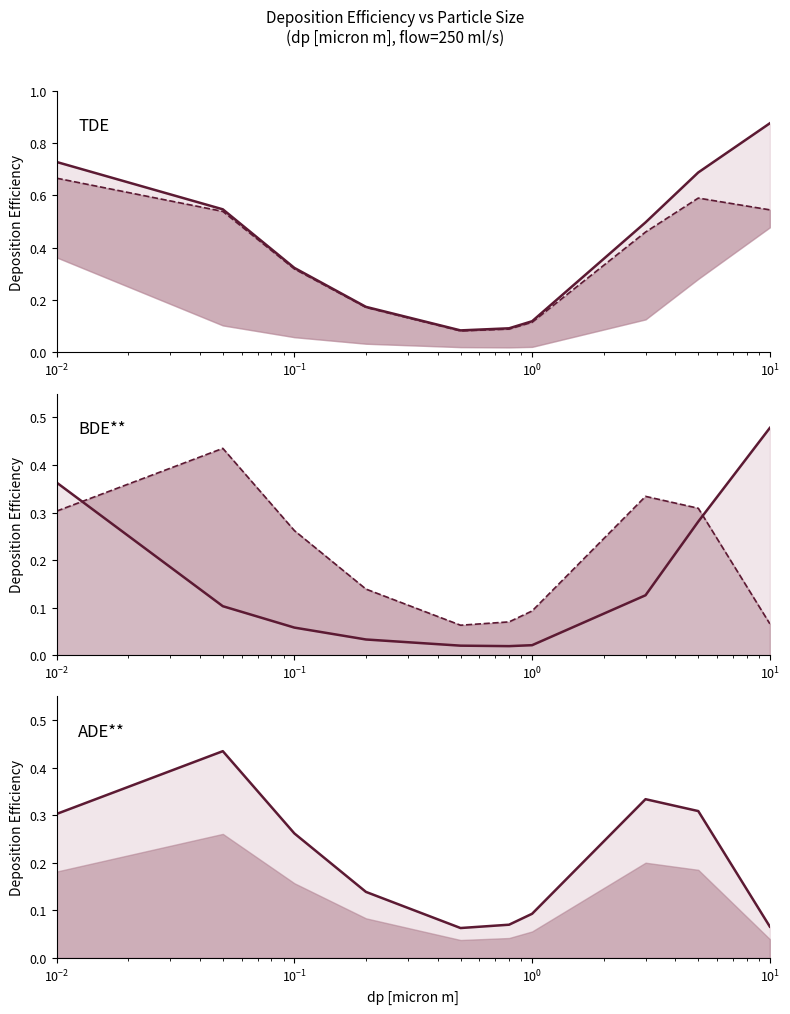

What is the sum of all ADE line values?

2.1